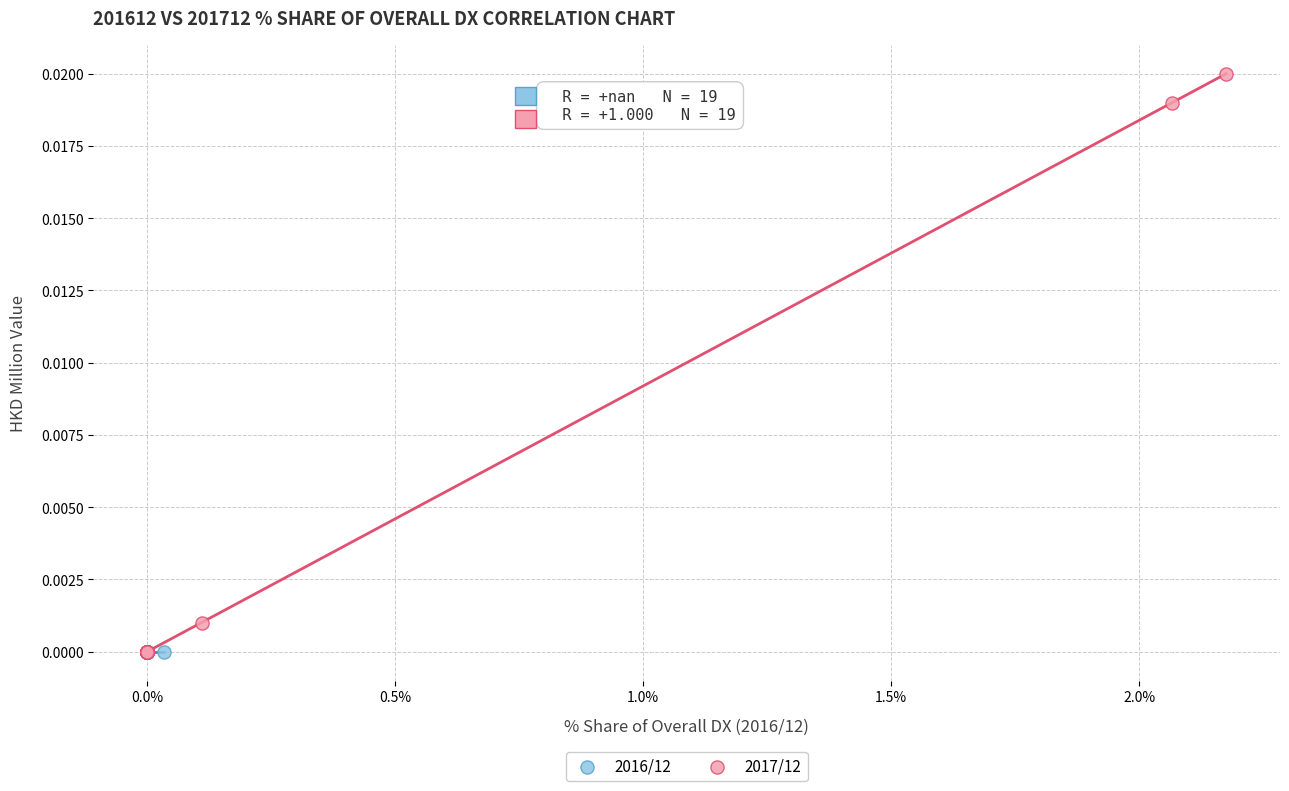

Which series contains the highest Y value?

2017/12